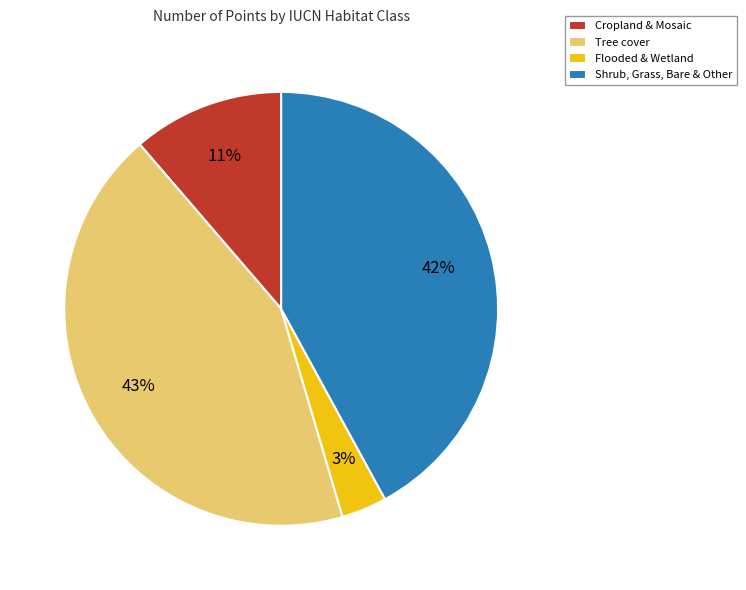

Which slice is the largest?

Tree cover